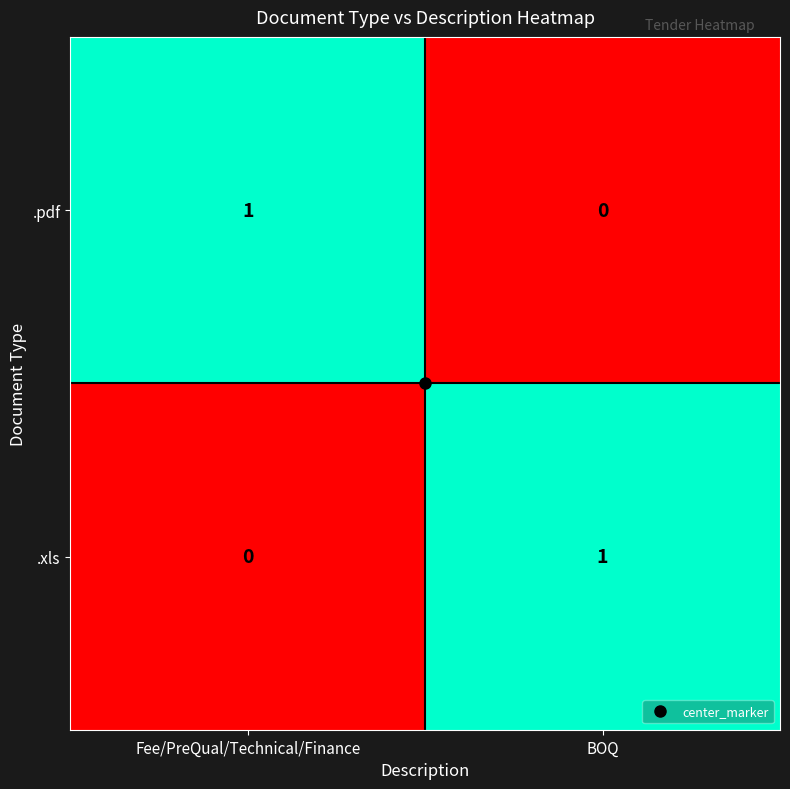

Which category has the lowest value in the .xls series?

Fee/PreQual/Technical/Finance